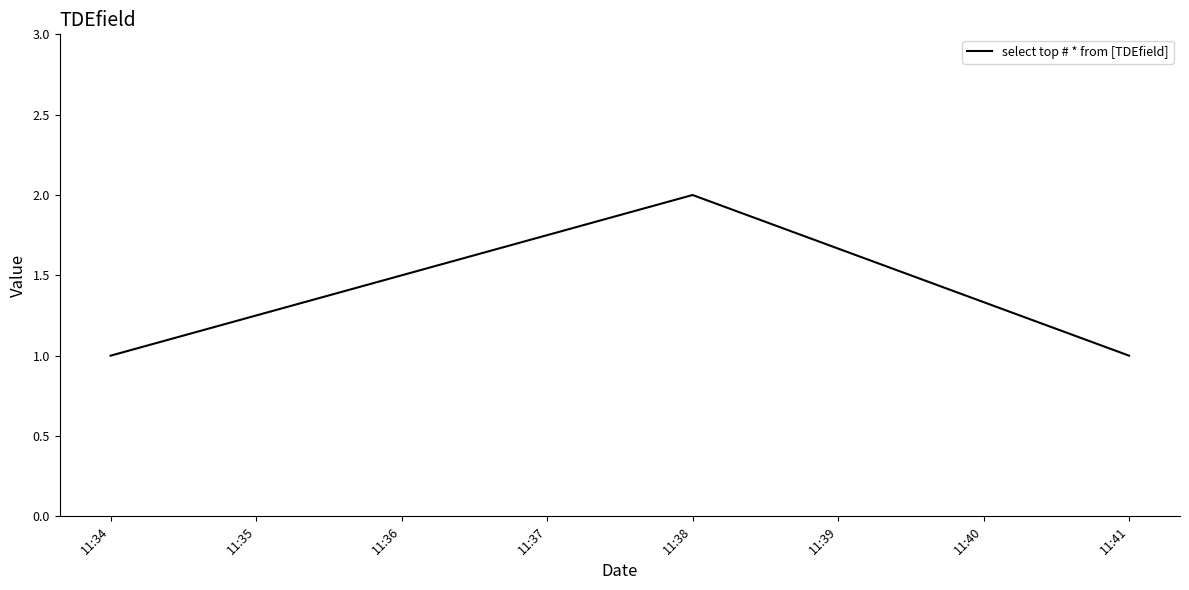

Approximately how many times larger is the value at 11:38 compared to 11:41?

2.0